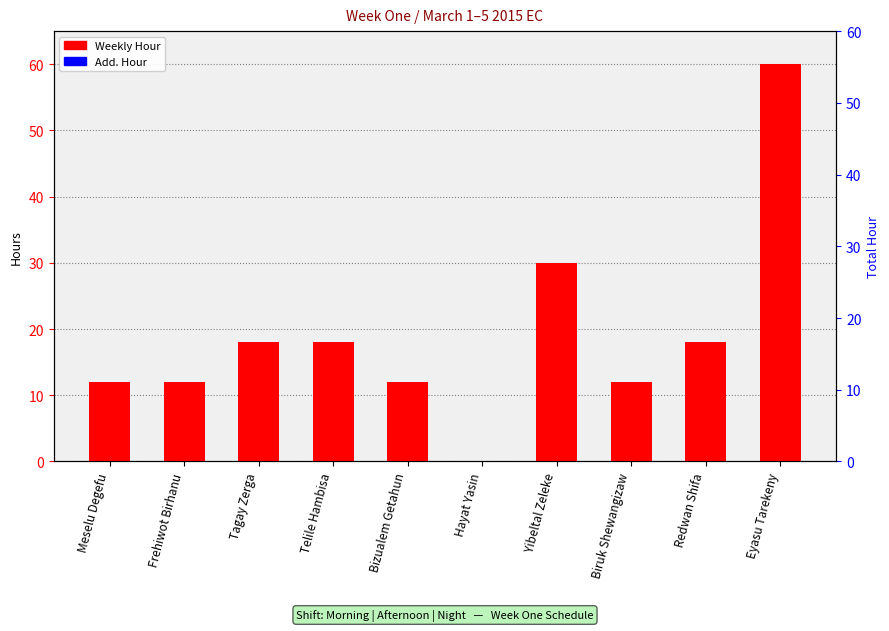

What are all the series names shown in the legend?

Weekly Hour, Add. Hour